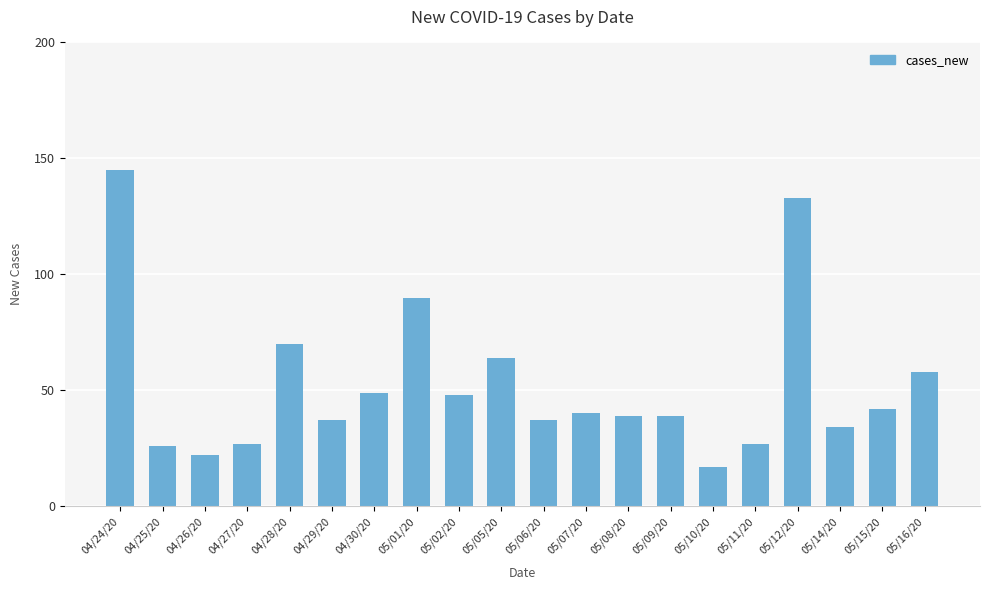

Where is the data nearest to the value 81?

05/01/20